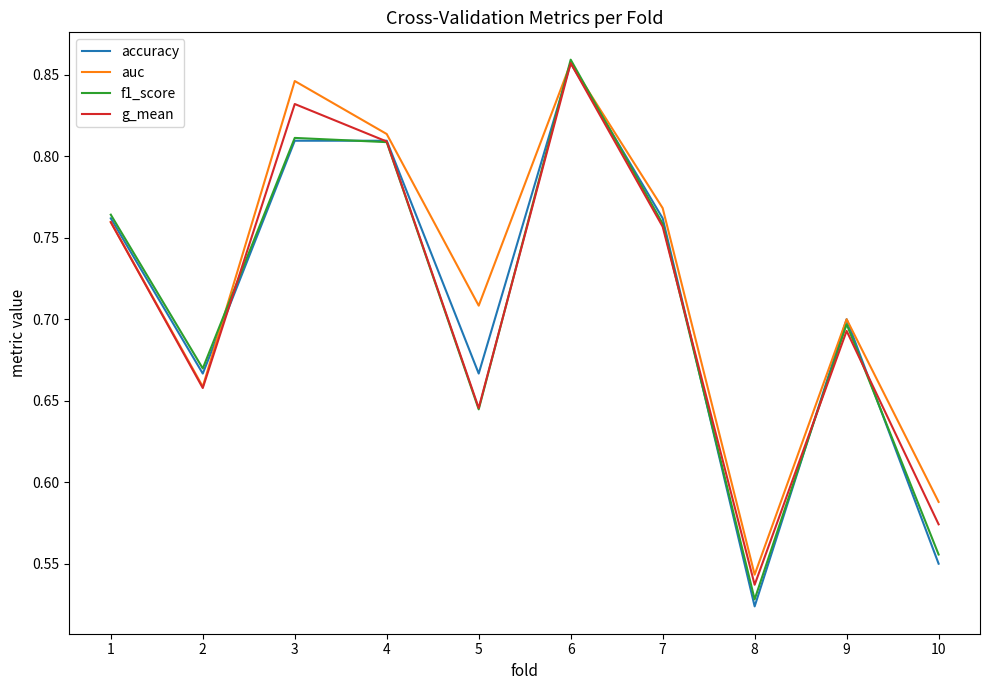

What is the sum of the auc values at 2 and 1?

1.4